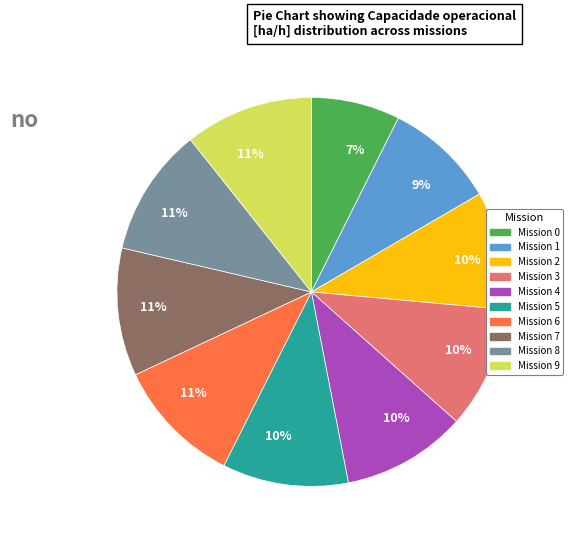

To the nearest percent, what is the average slice percentage?

10%